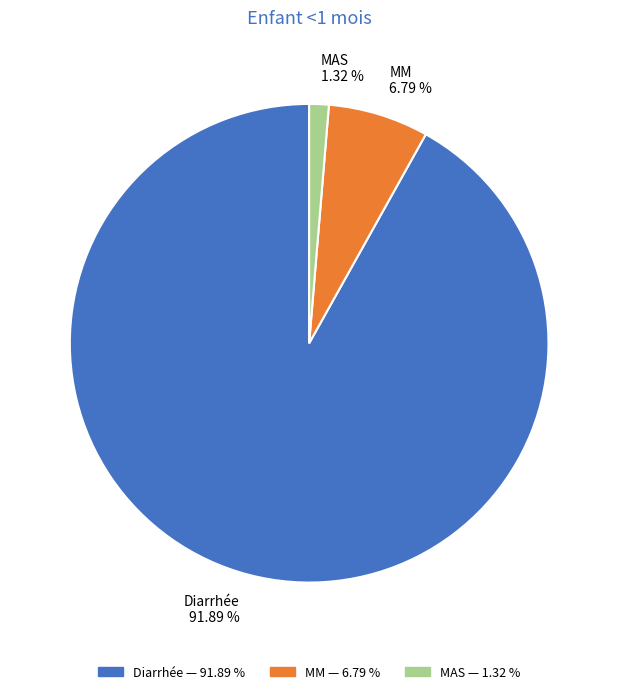

To the nearest percent, what is the combined percentage of MM and Diarrhée?

99%